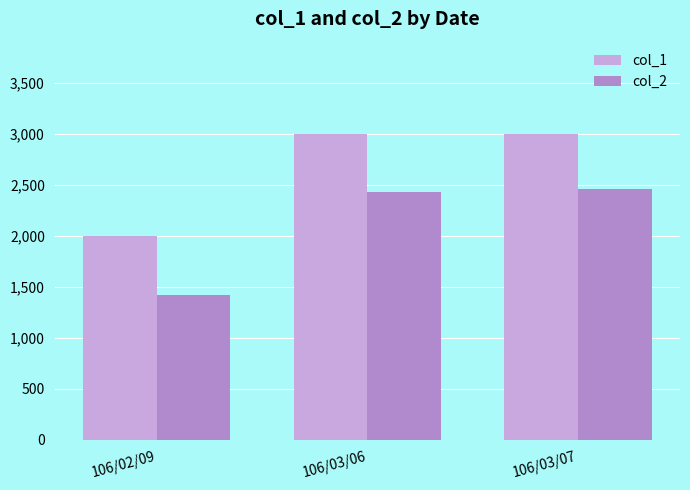

Are the bars grouped side by side (vs. stacked)?

Yes